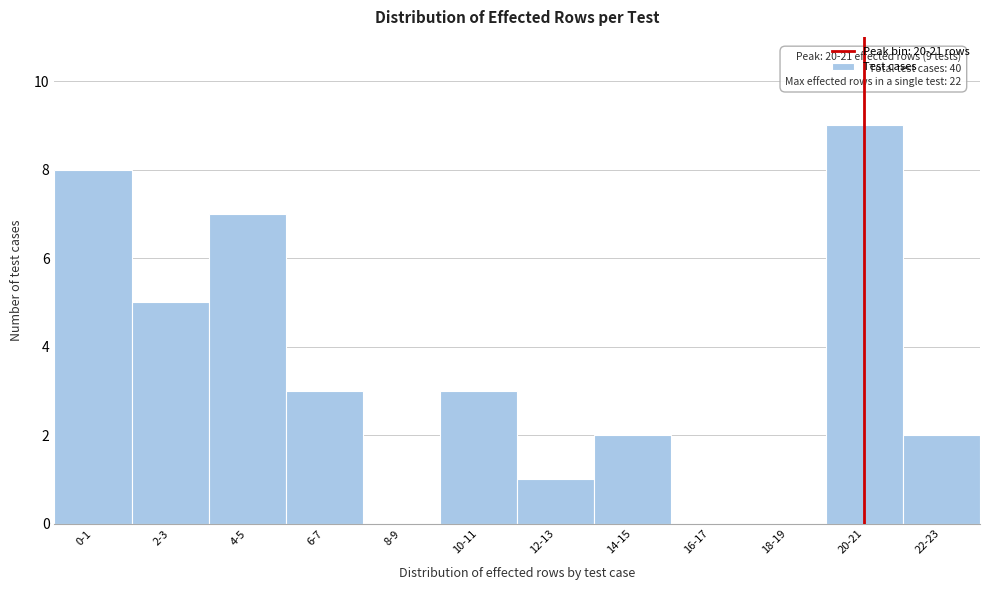

Reading left to right, list all the values displayed in this chart.

0-1=8	2-3=5	4-5=7	6-7=3	8-9=0	10-11=3	12-13=1	14-15=2	16-17=0	18-19=0	20-21=9	22-23=2